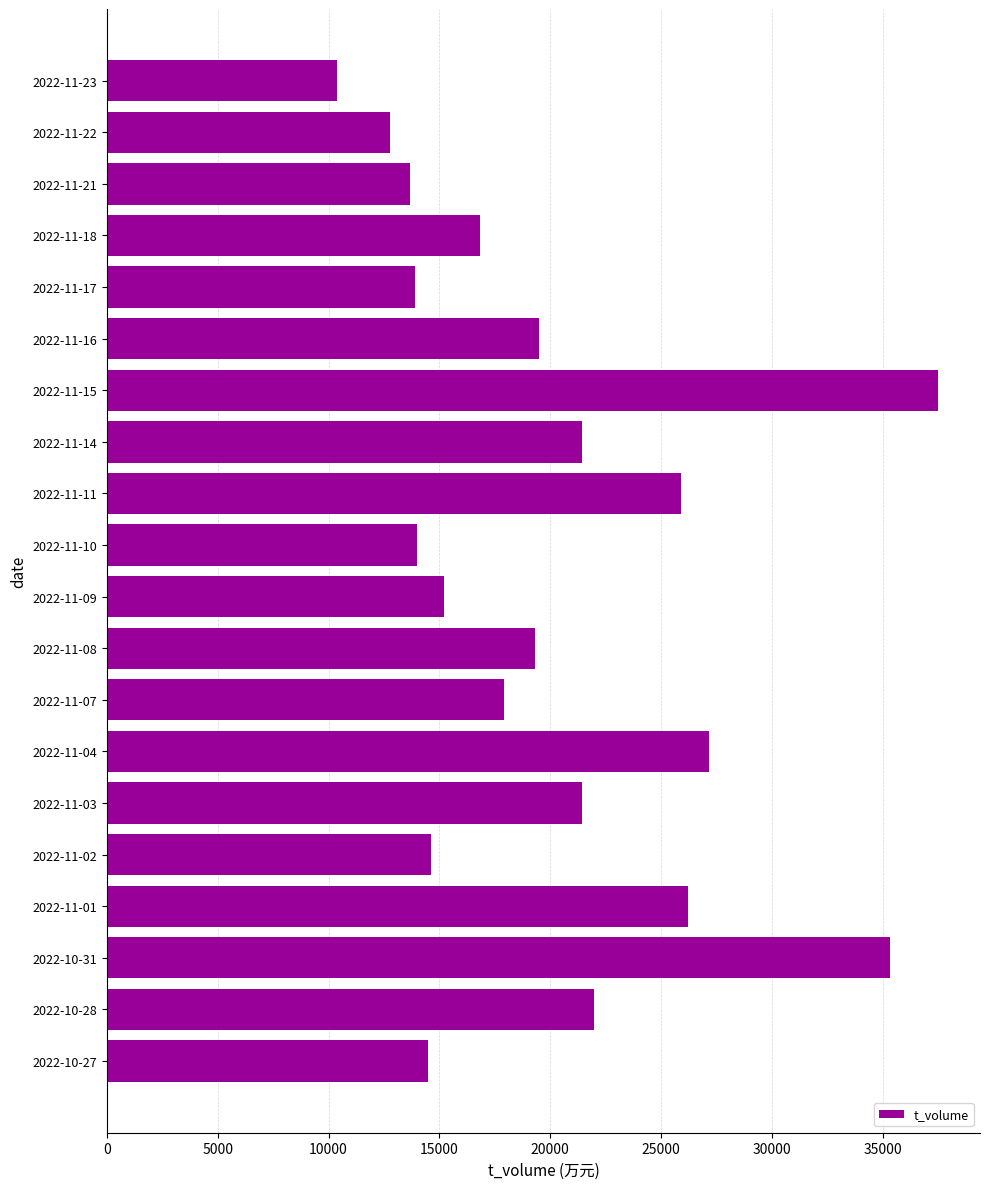

What is the ratio of the value at 2022-11-21 to the value at 2022-11-15?

0.4